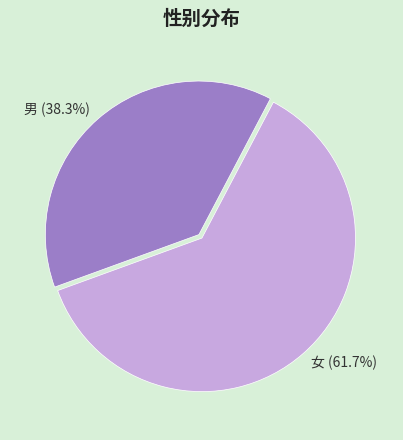

How many slices are in this pie chart?

2